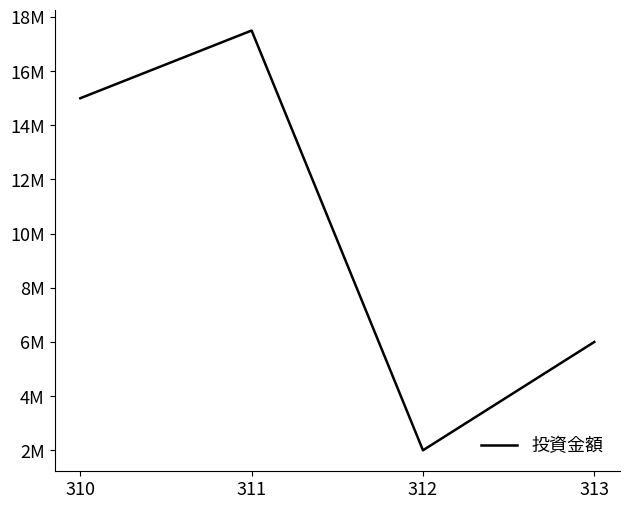

List the labels in order of value, largest first.

311, 310, 313, 312